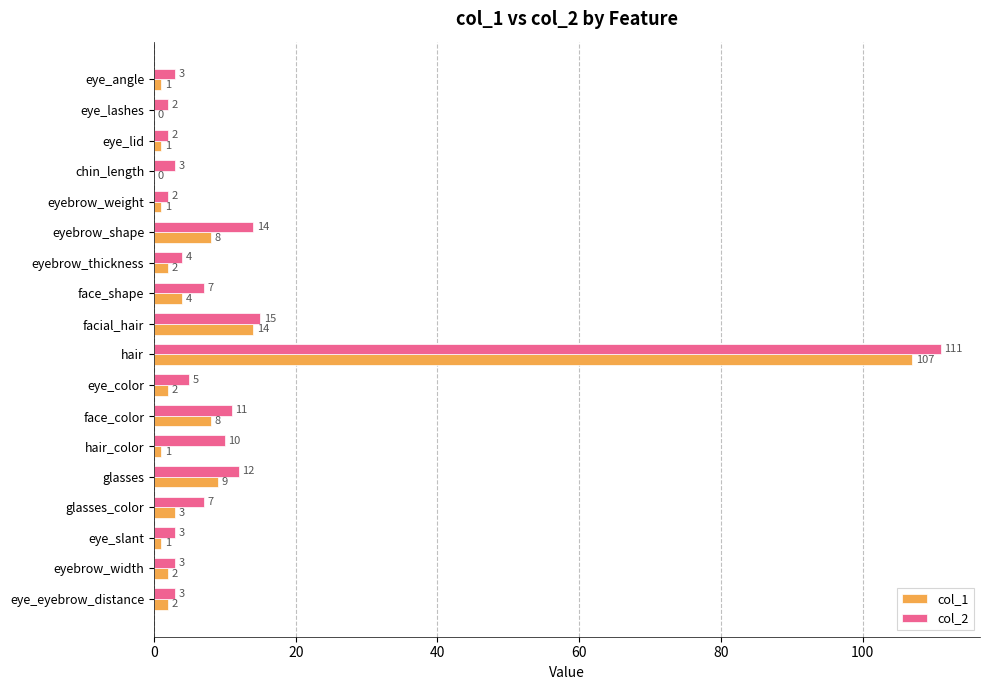

What value does the col_2 series have at glasses, to the nearest 10?

10